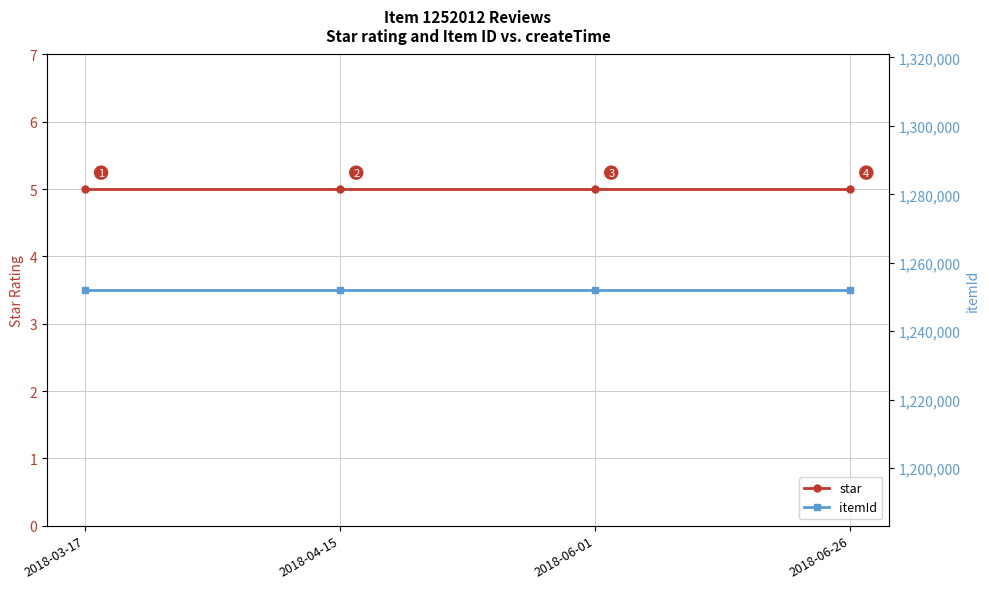

What is the greatest value displayed?

1252012